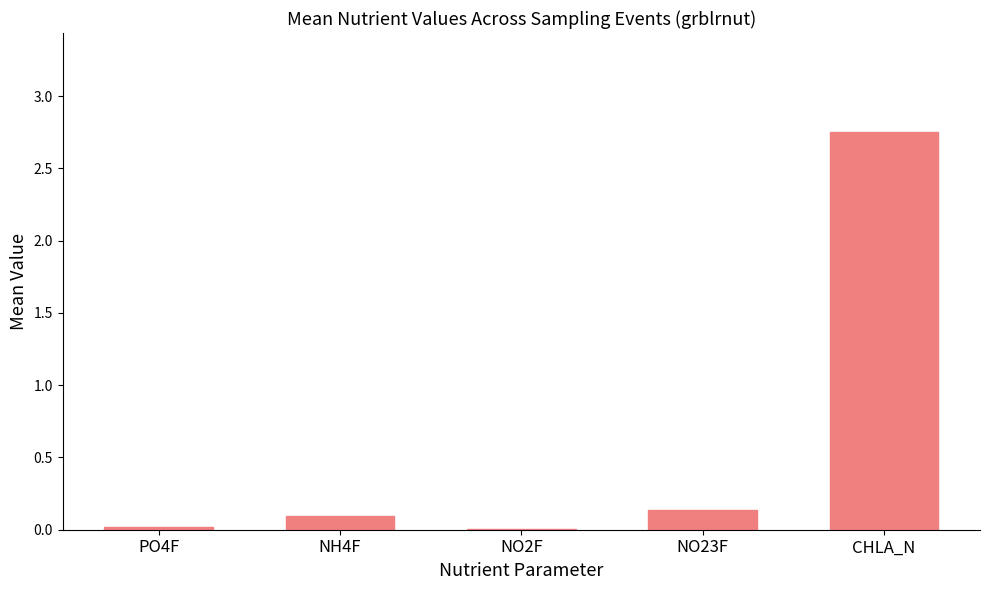

Count the number of categories in the chart.

5